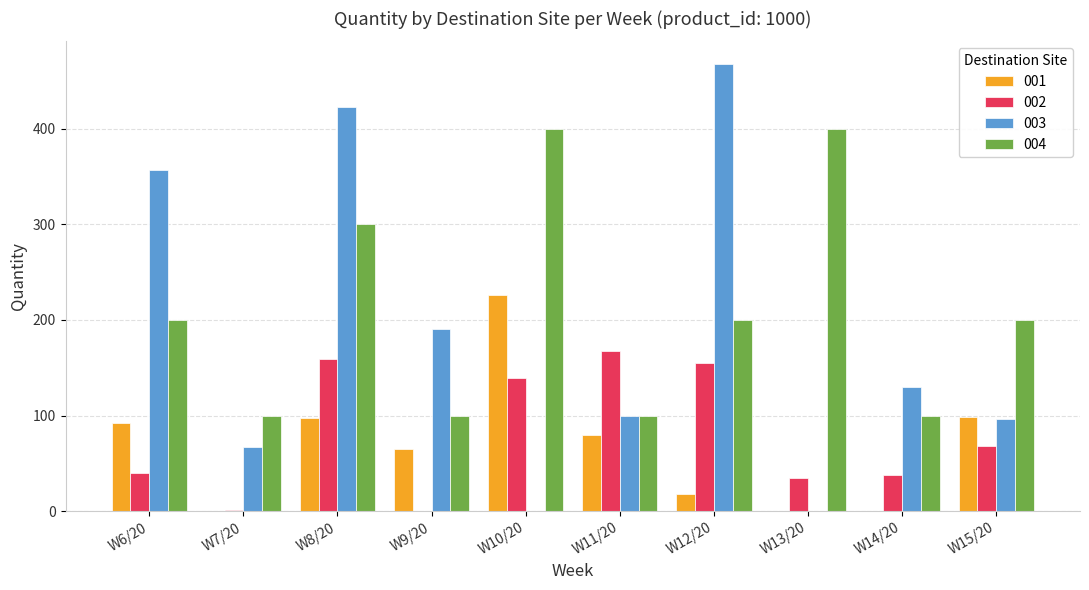

True or false: 002 has a value of 93 at W12/20.

False